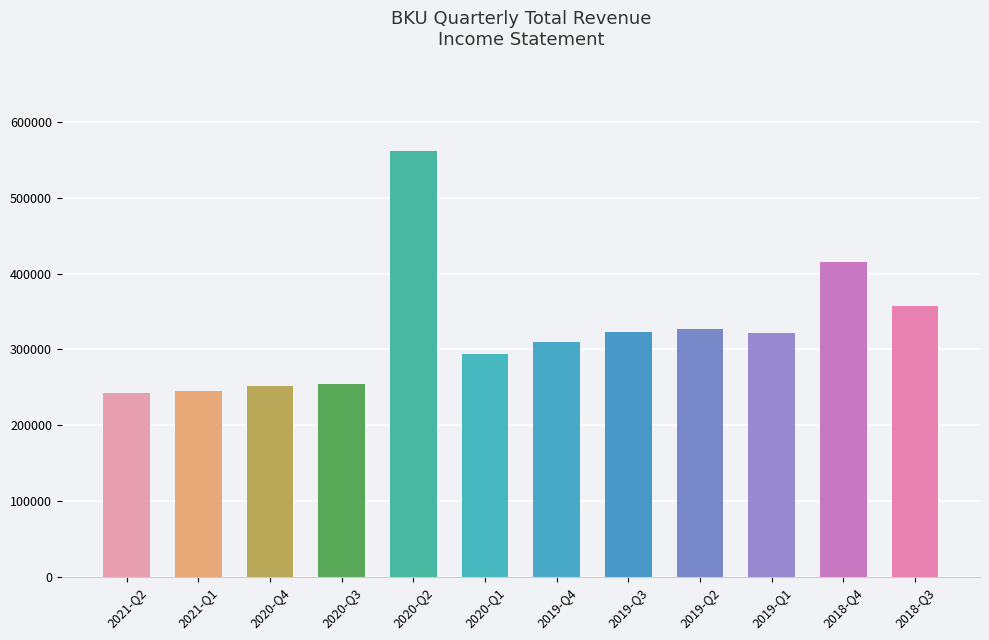

What is the label of the 7th bar from the left?

2019-Q4